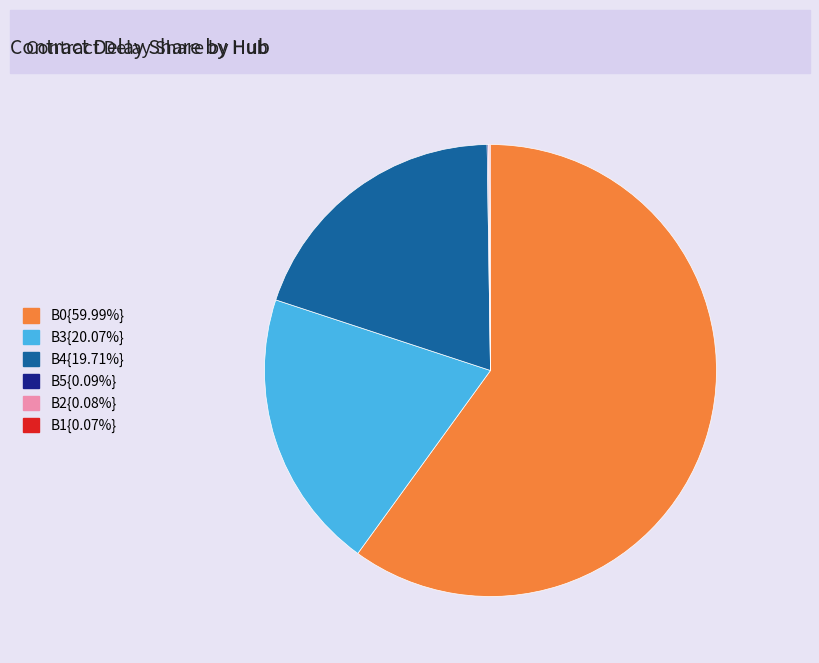

Does any single category account for the majority?

Yes